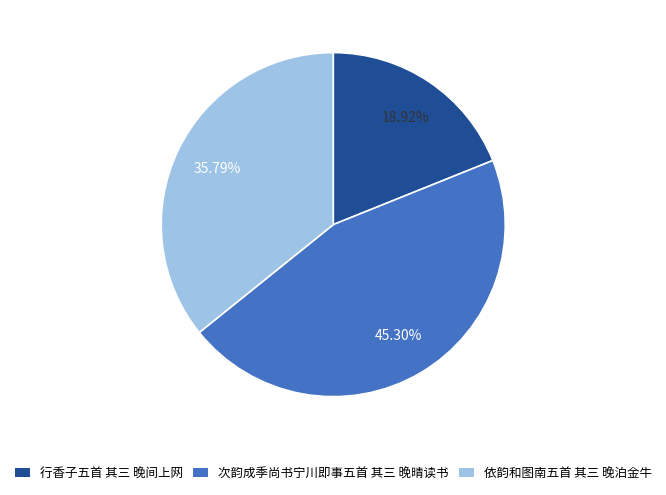

Combined, what portion of the pie is 行香子五首 其三 晚间上网 and 依韵和图南五首 其三 晚泊金牛?

54.7%